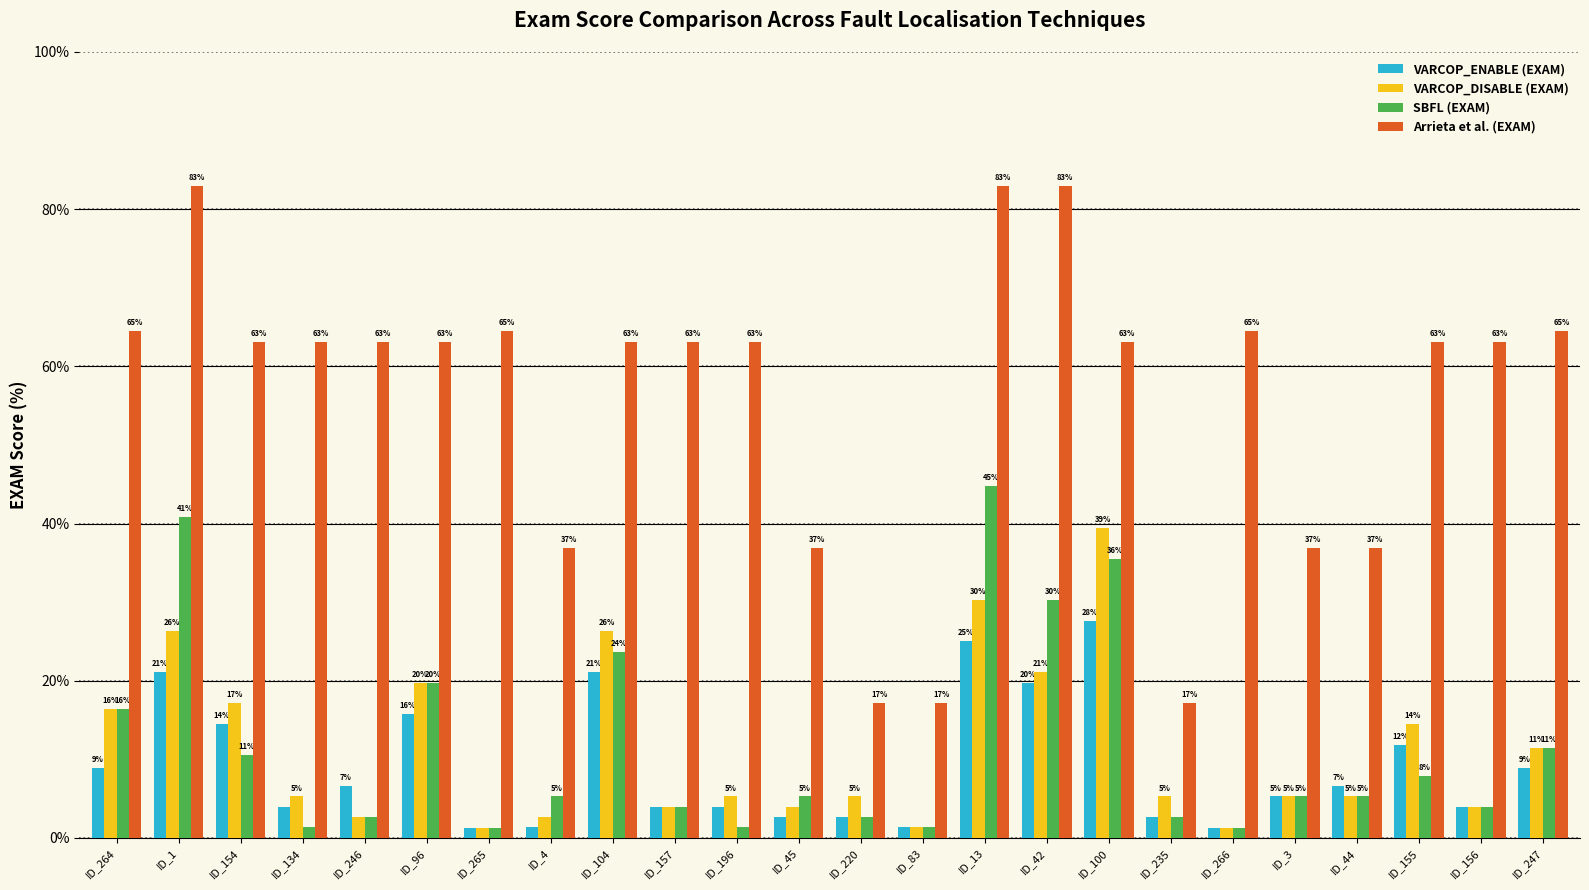

How many groups of bars are there?

24